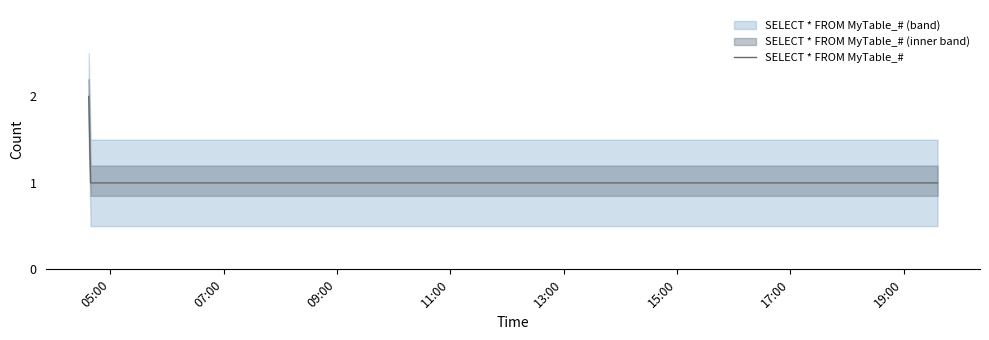

What is the sum of the values at 07:00 and 15:00?

2